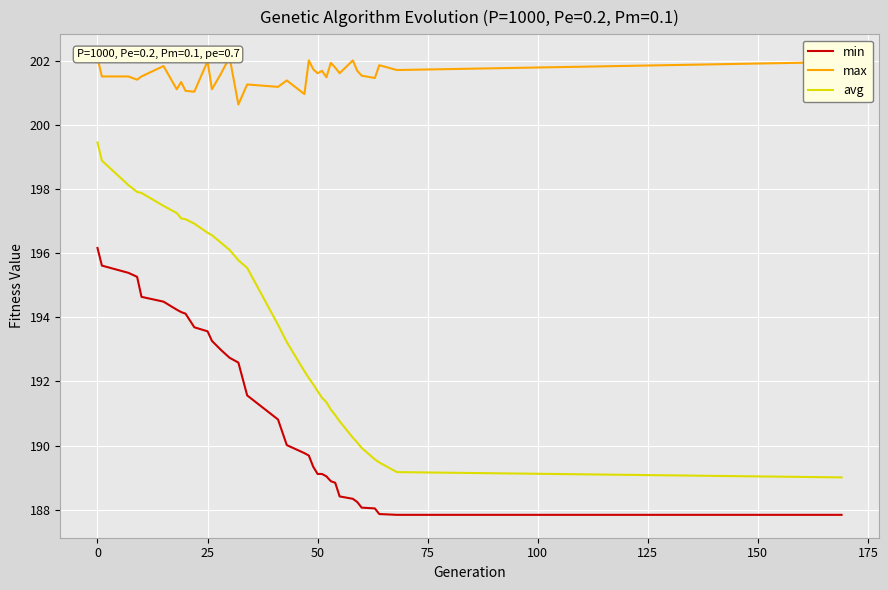

Rank the series by their maximum value, from lowest to highest.

min, avg, max